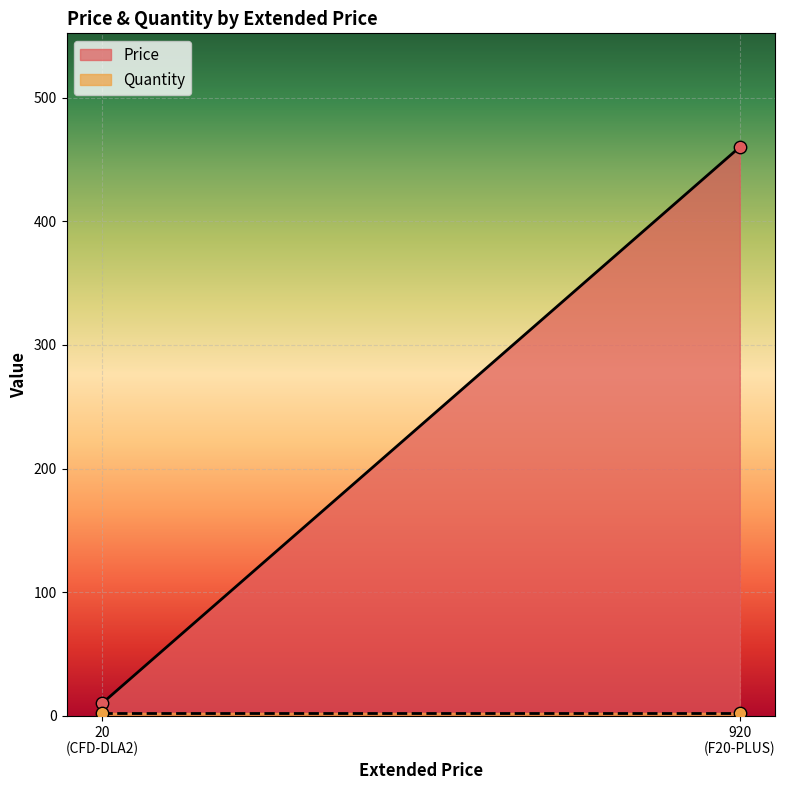

Which series reaches the maximum Y coordinate?

Price